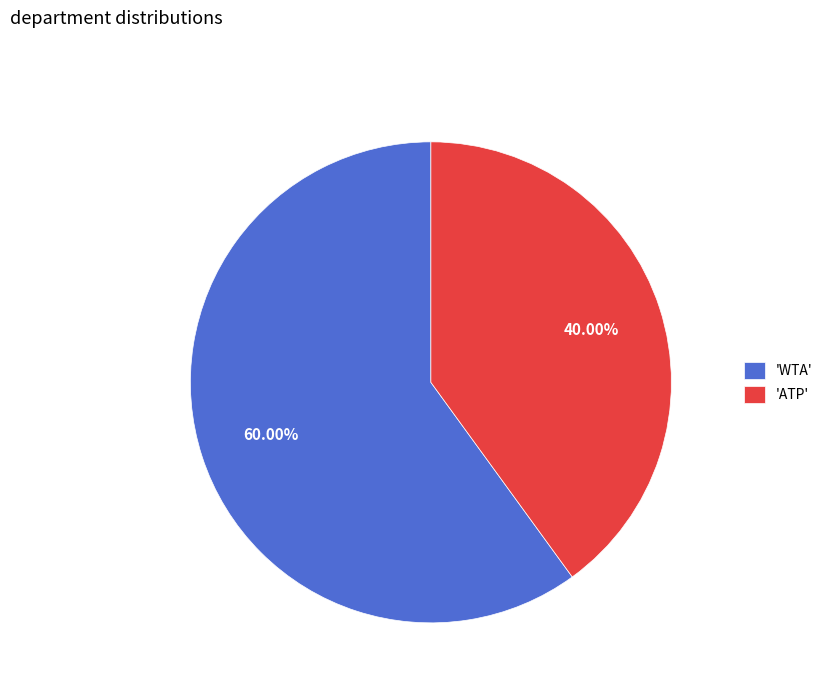

Do 'WTA' and 'ATP' together represent more than half of the pie?

Yes